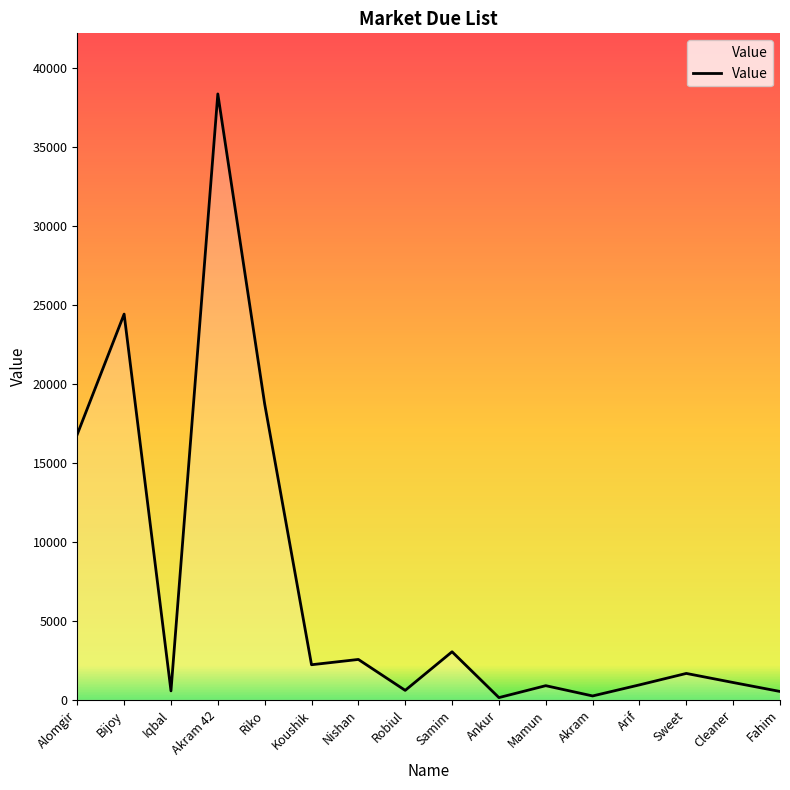

The value at Riko is 26357. True or false?

False